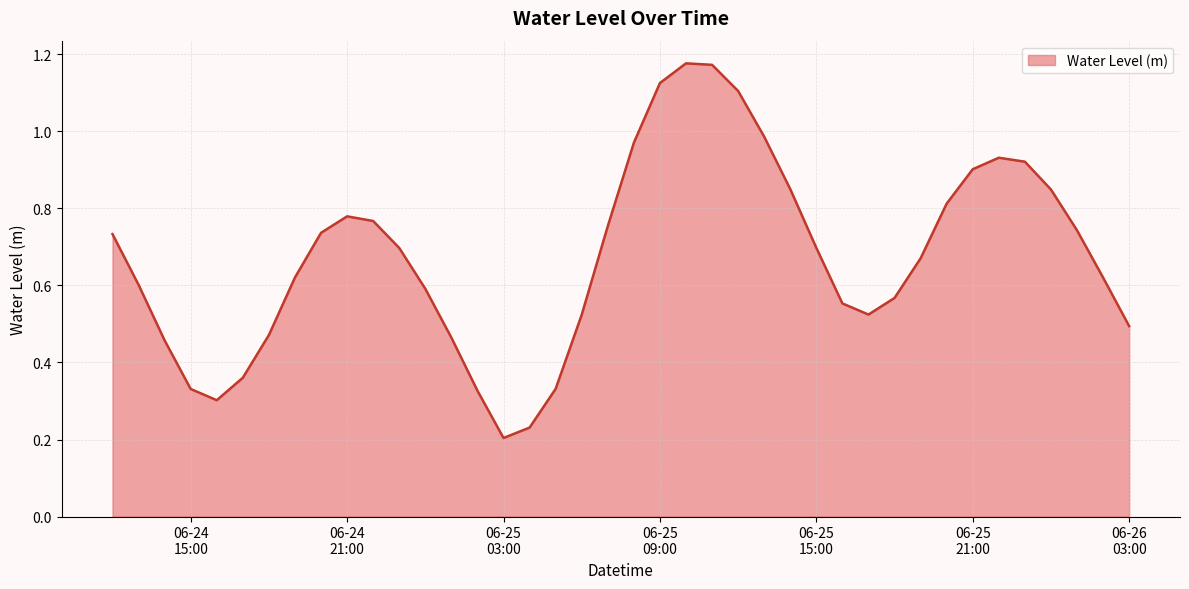

Count the number of data series in this chart.

1